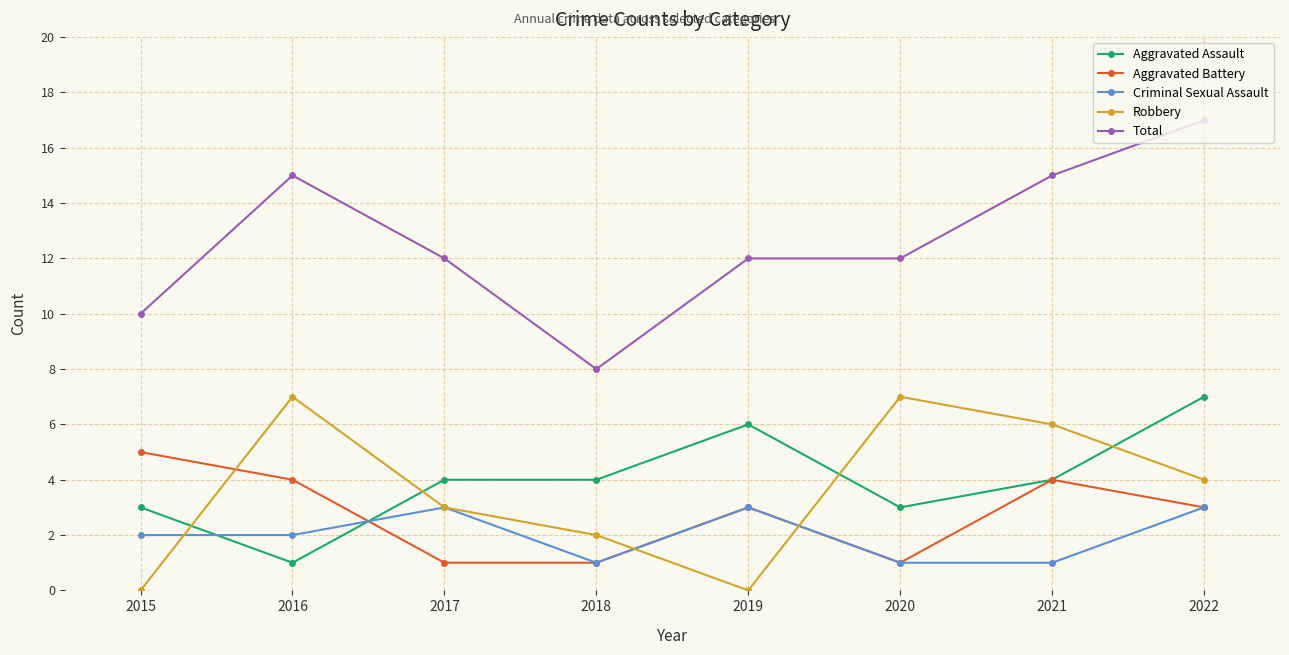

What is the total value across all series at 2016?

29